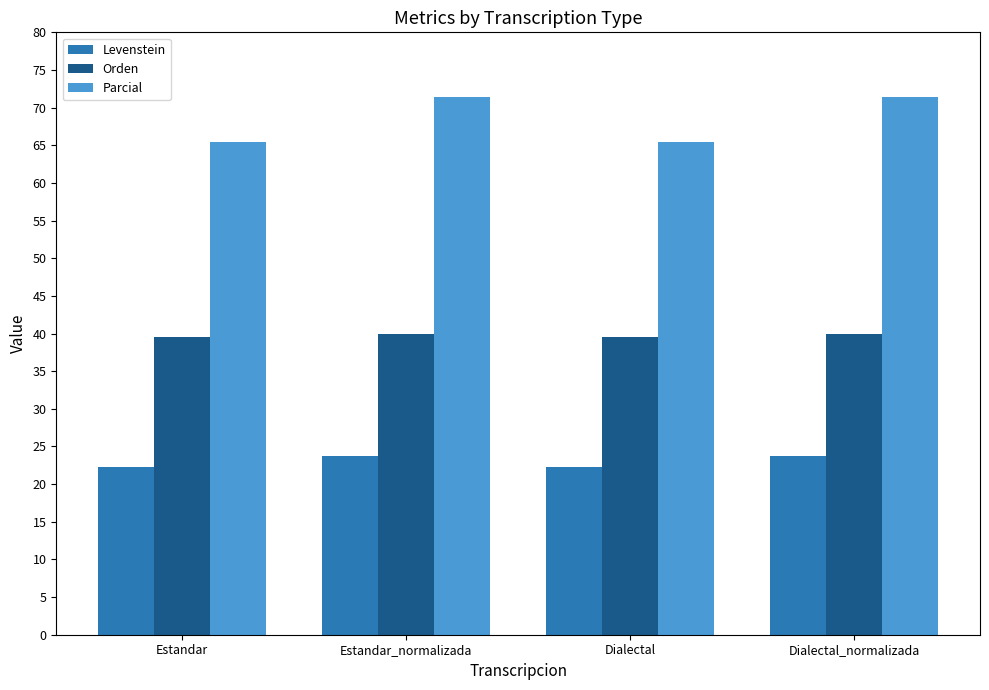

What is the label of the 2nd bar from the right?

Dialectal